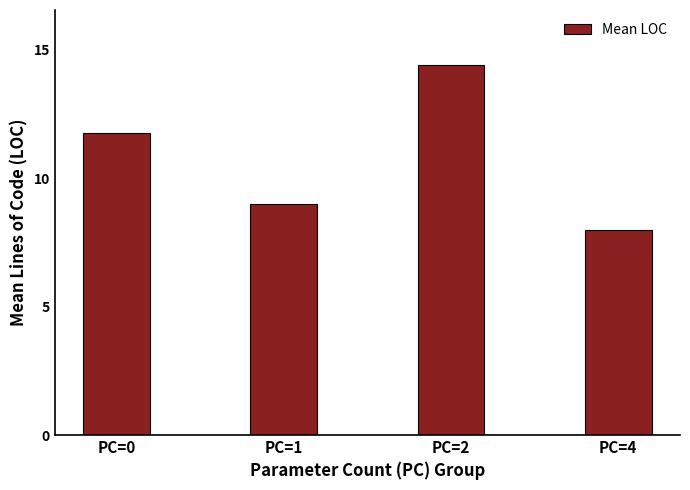

What is the difference between the maximum and second lowest values?

5.4